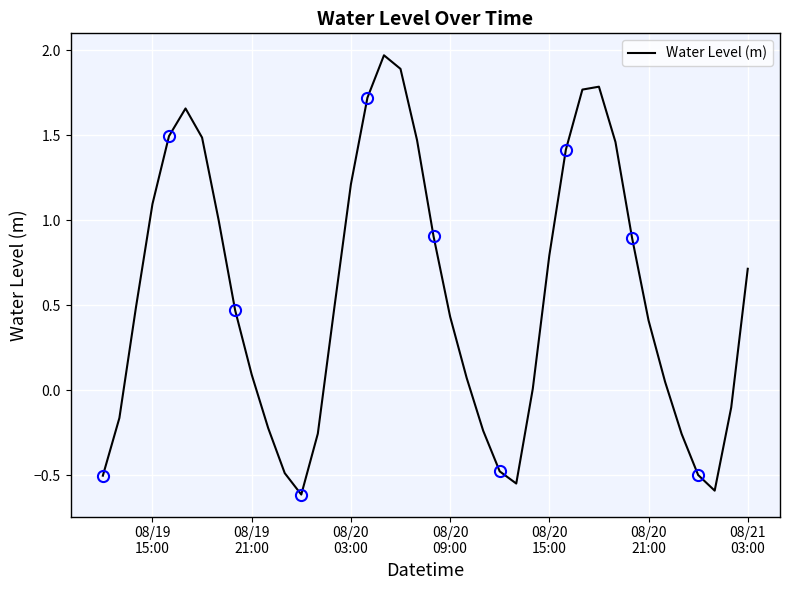

What is the minimum value for Water Level (m)?

-0.6